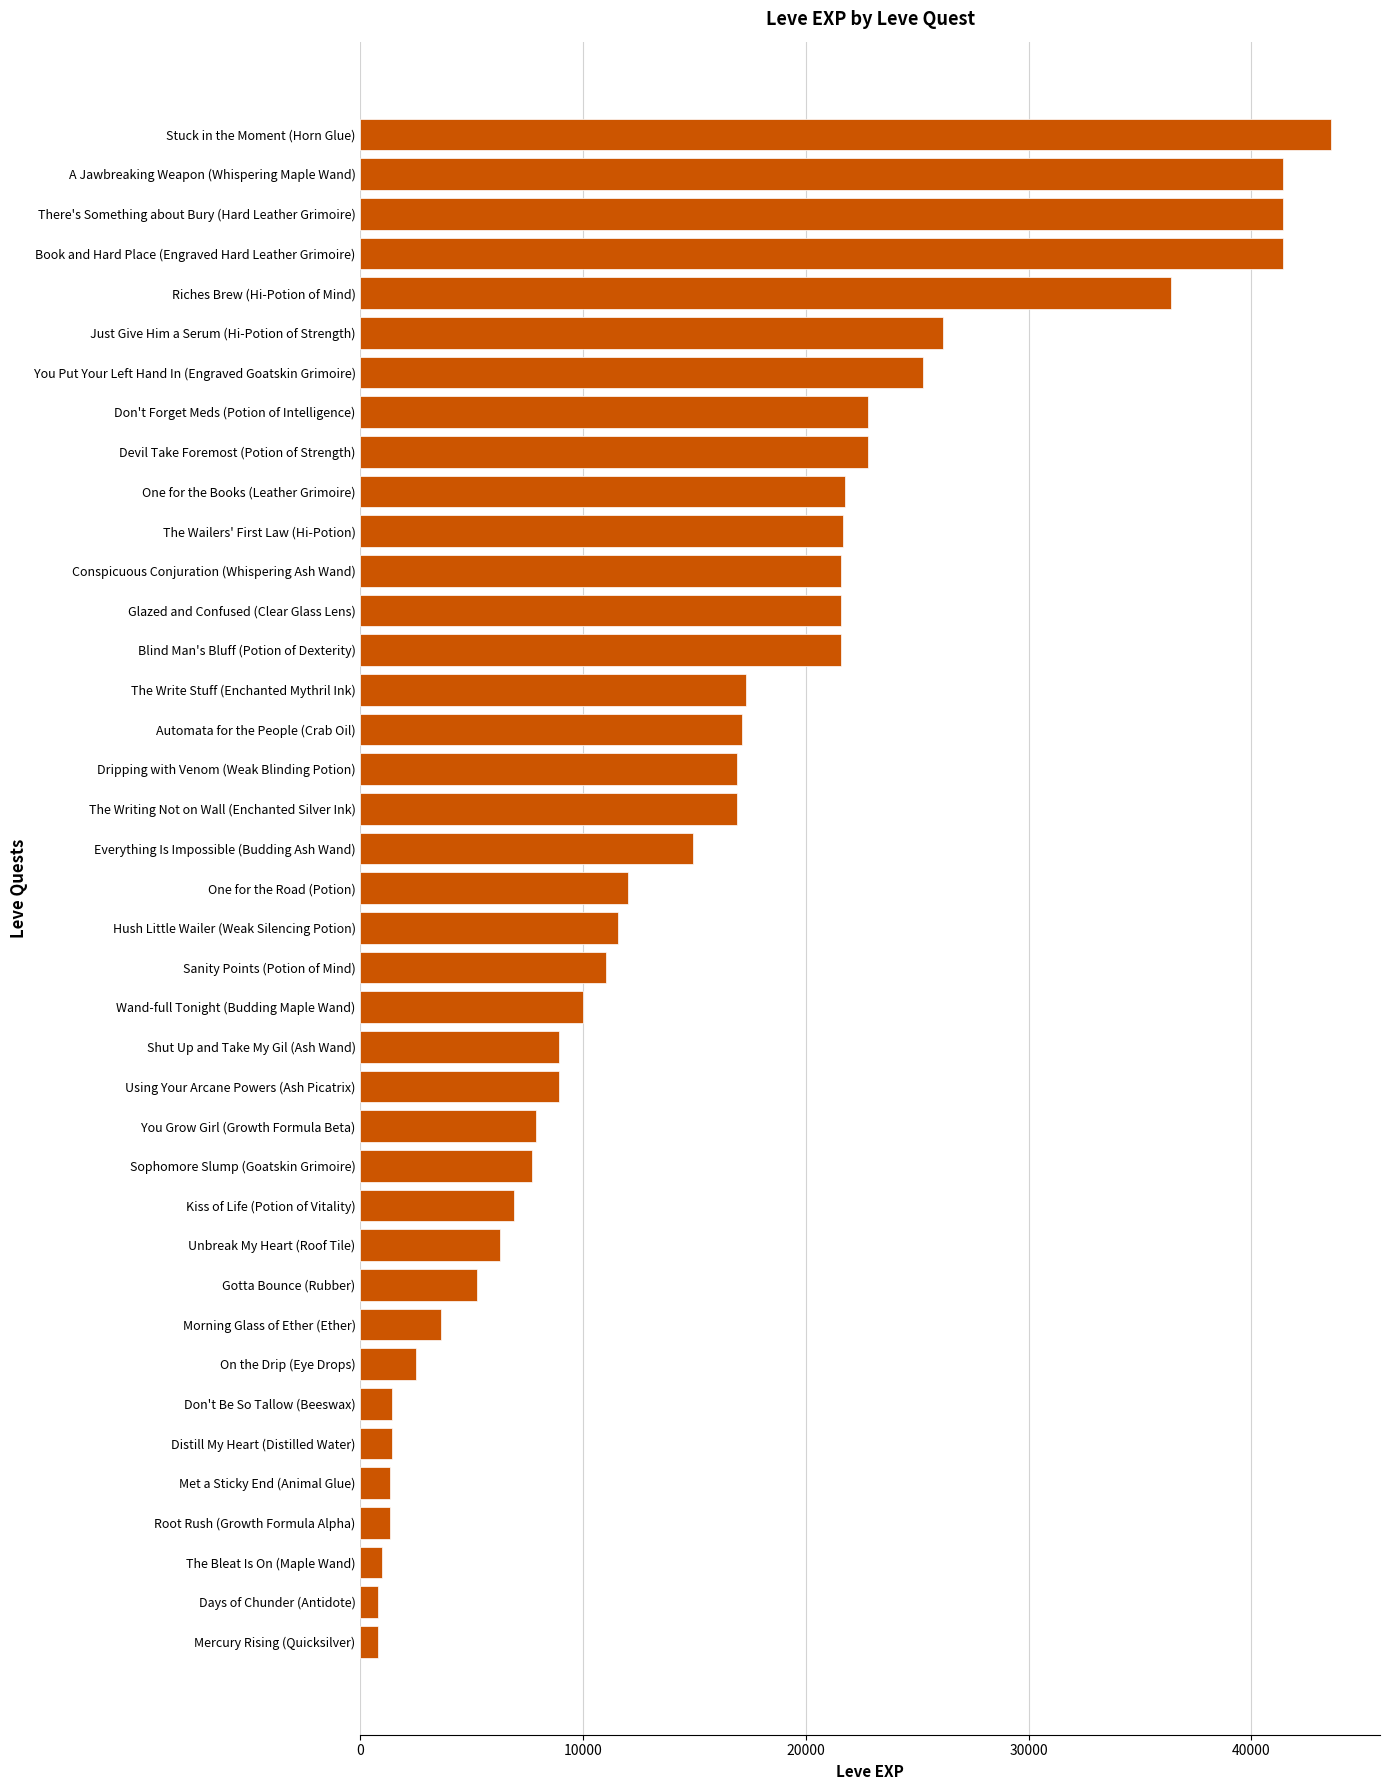

Are the bars horizontal?

Yes